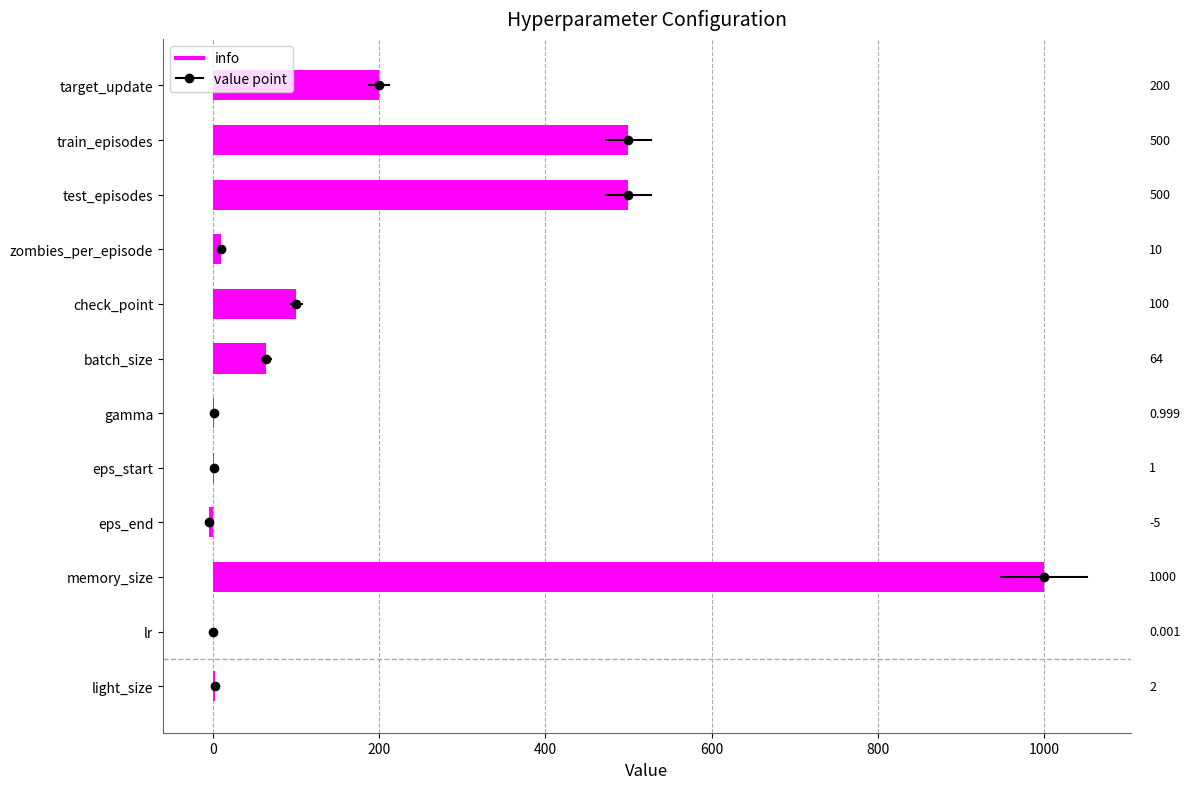

At which category does the chart reach its peak across all series?

memory_size